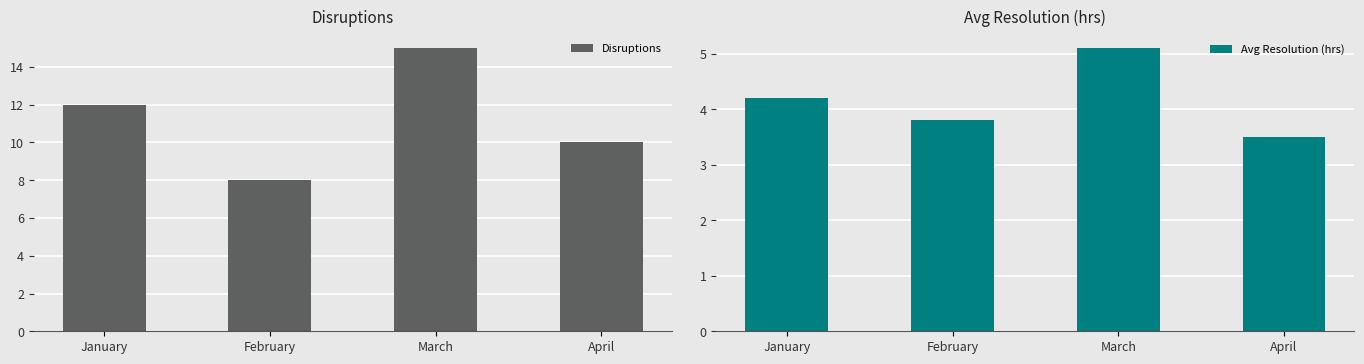

At how many categories does at least one series exceed 6?

4